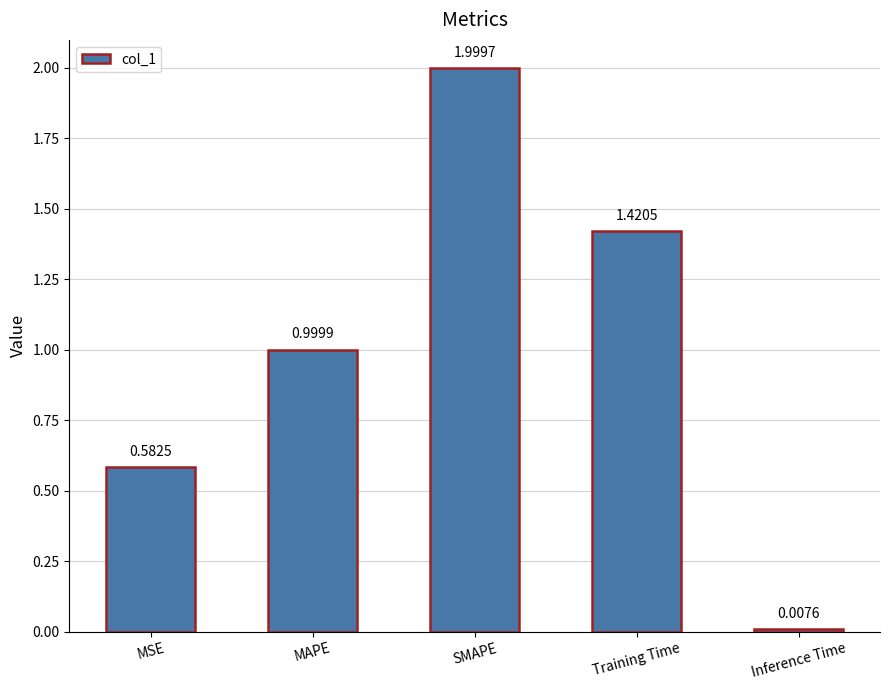

Which label corresponds to the smallest value in the chart?

Inference Time